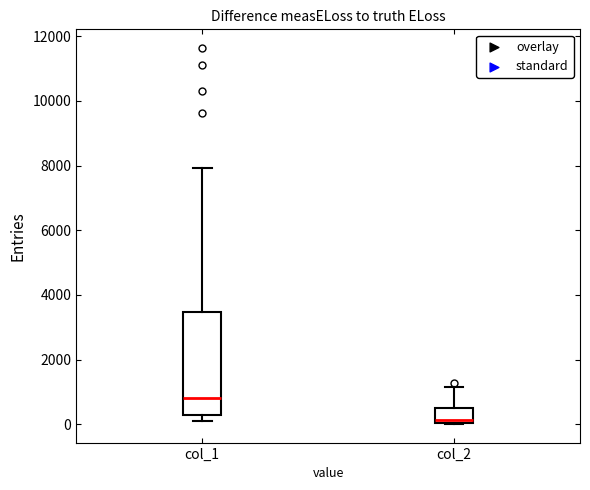

Which box is the tallest, from its lower edge to its upper edge?

col_1